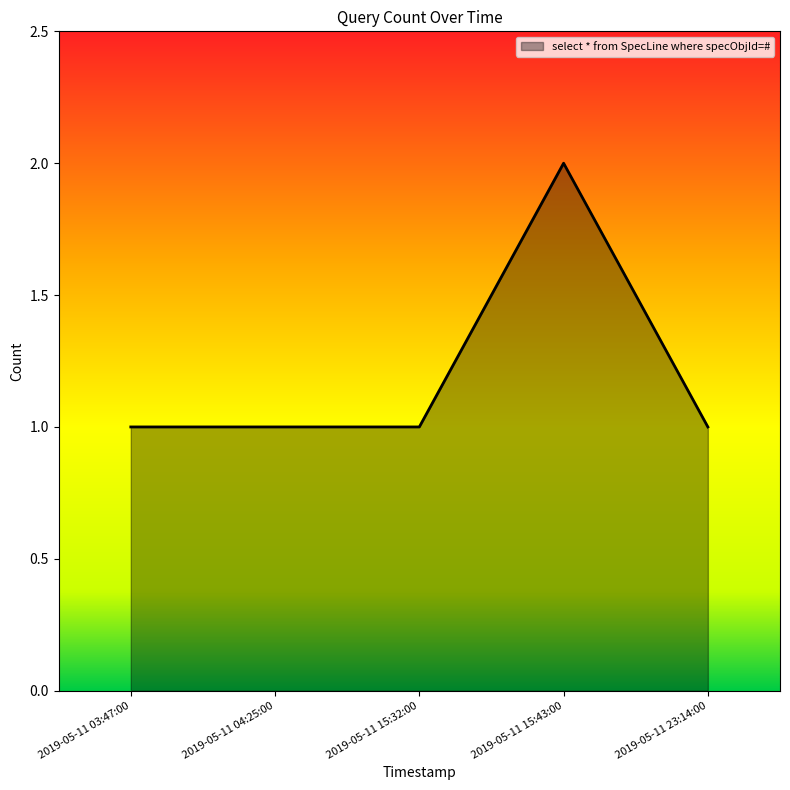

What position from the left is 2019-05-11 03:47:00?

1